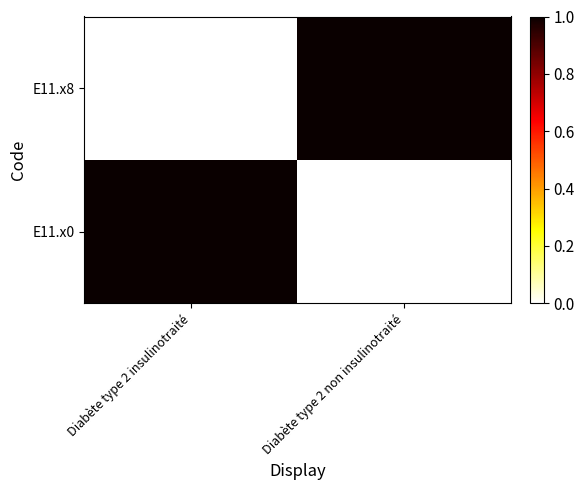

Count the number of data series in this chart.

2